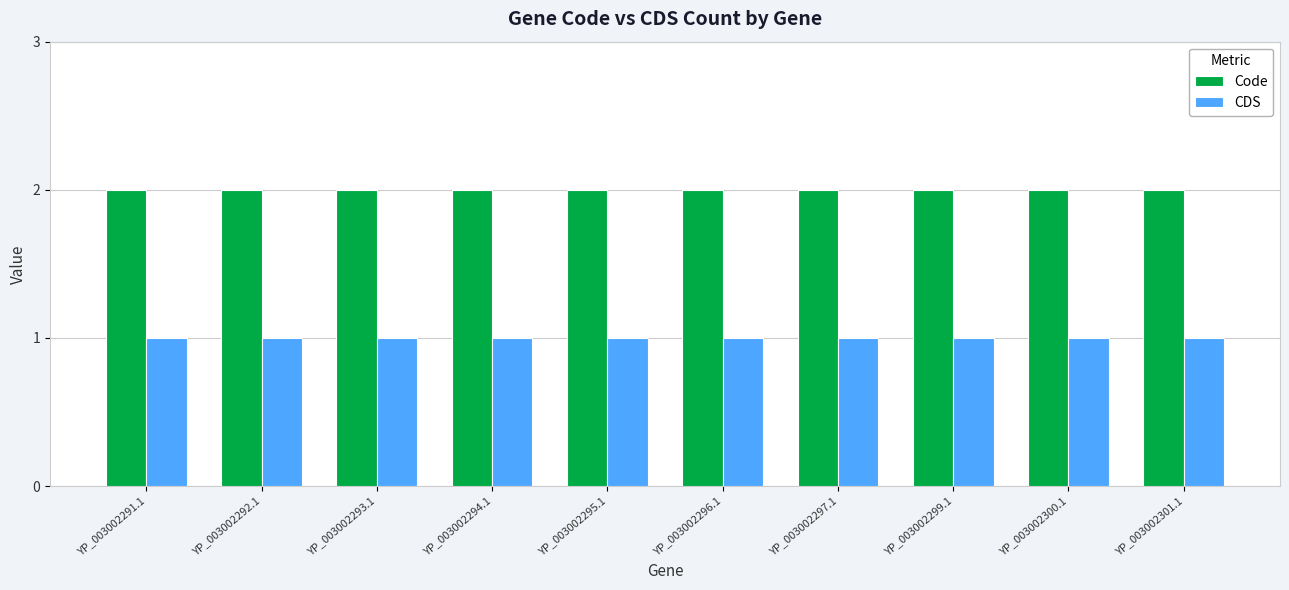

Is the value of Code at YP_003002301.1 greater than the value of CDS at YP_003002292.1?

Yes